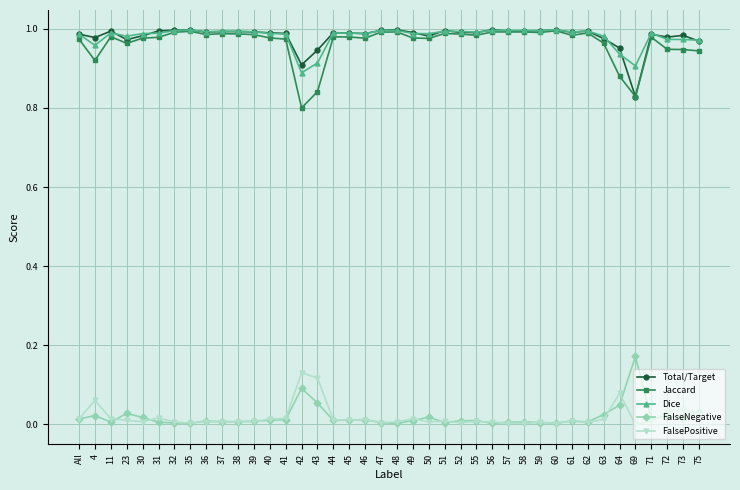

The value of Total/Target at 36 is 0.7. True or false?

False